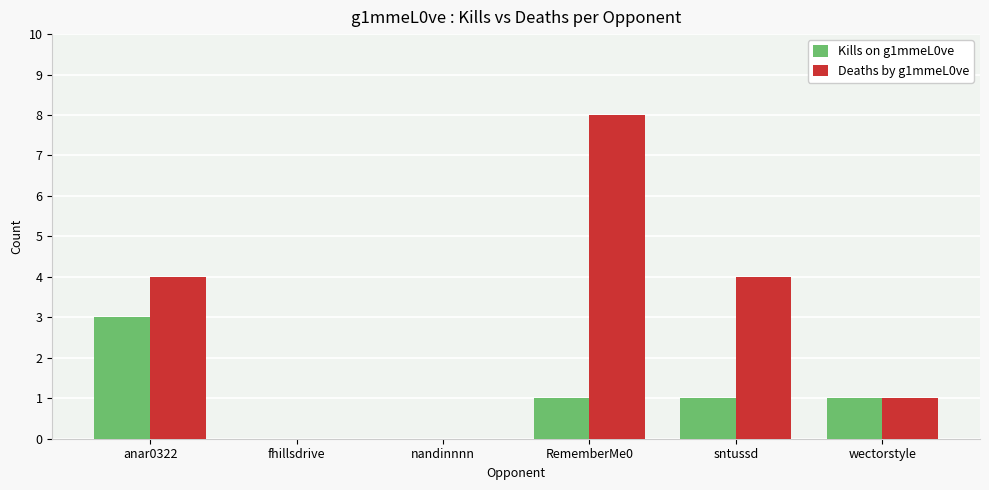

The value of Kills on g1mmeL0ve at wectorstyle is 0. True or false?

False